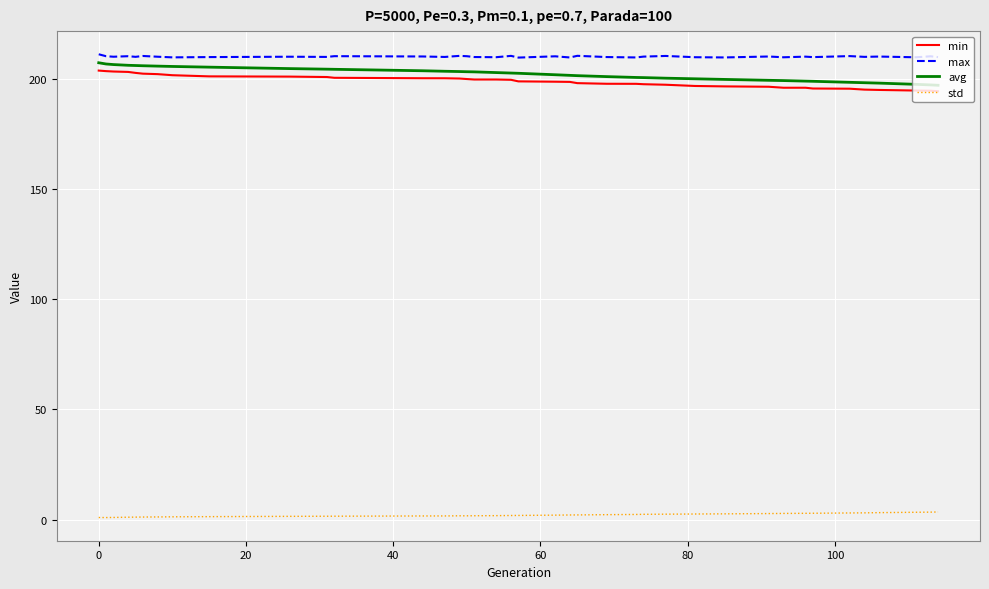

What is the highest value of the max series?

211.2